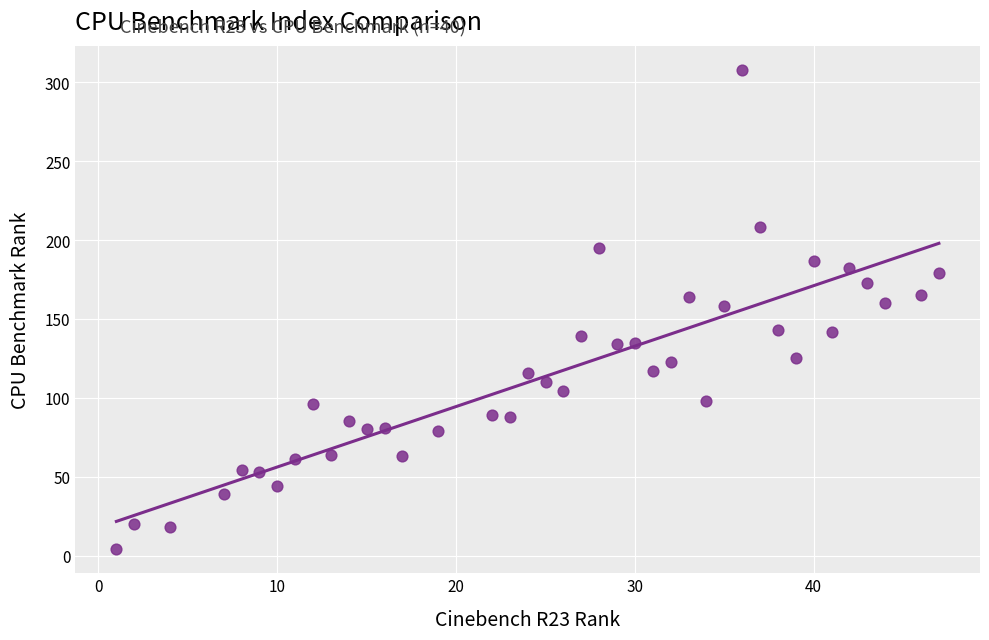

What is the range of Y values (max minus min)?

304